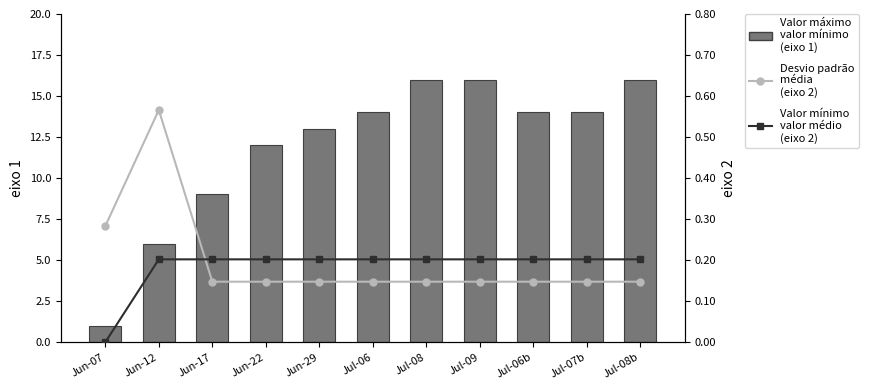

What is the difference between the maximum and minimum values in the Valor mínimo
valor médio
(eixo 2) series?

0.2